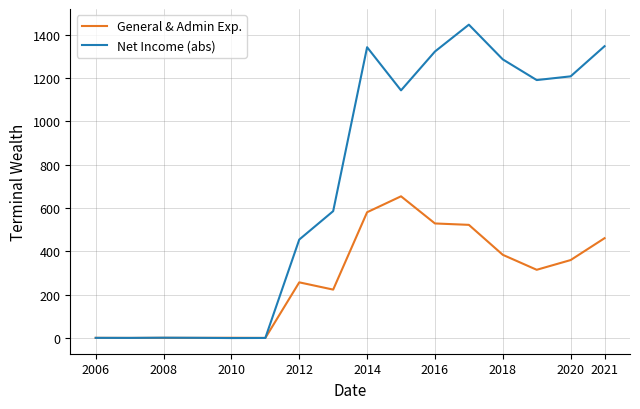

List the series in order of their peak value, highest first.

Net Income (abs), General & Admin Exp.